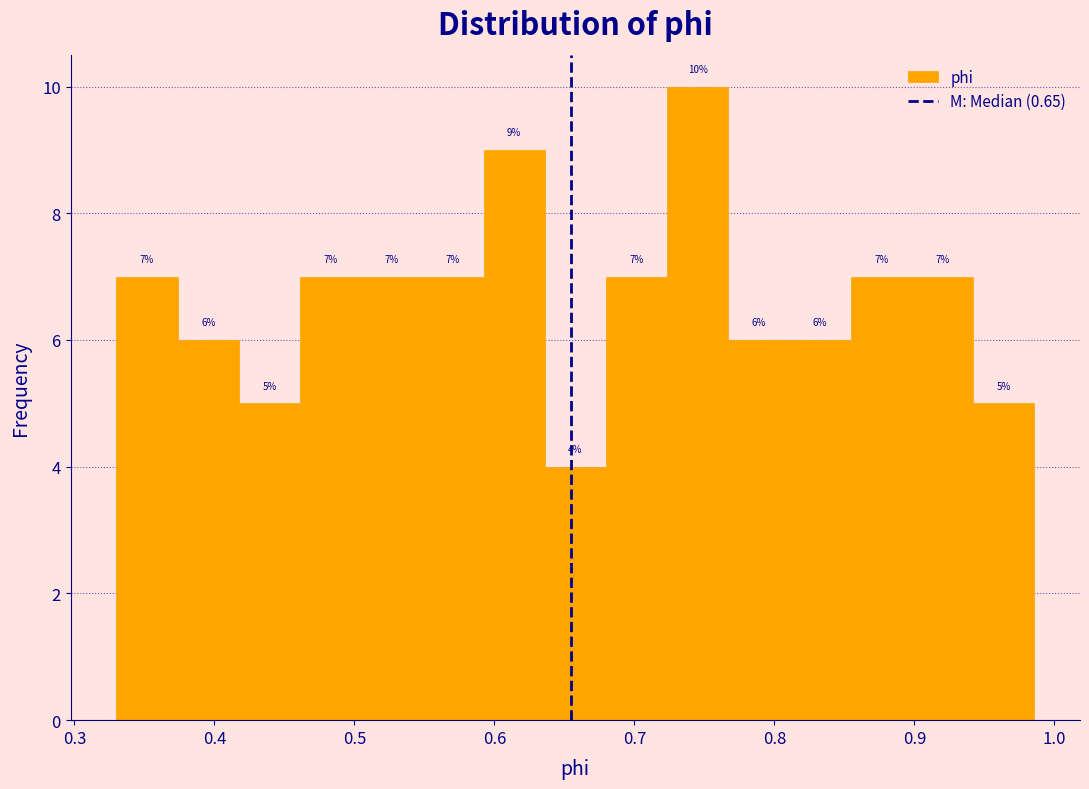

Which range on the x-axis has the tallest bar?

0.72 to 0.77